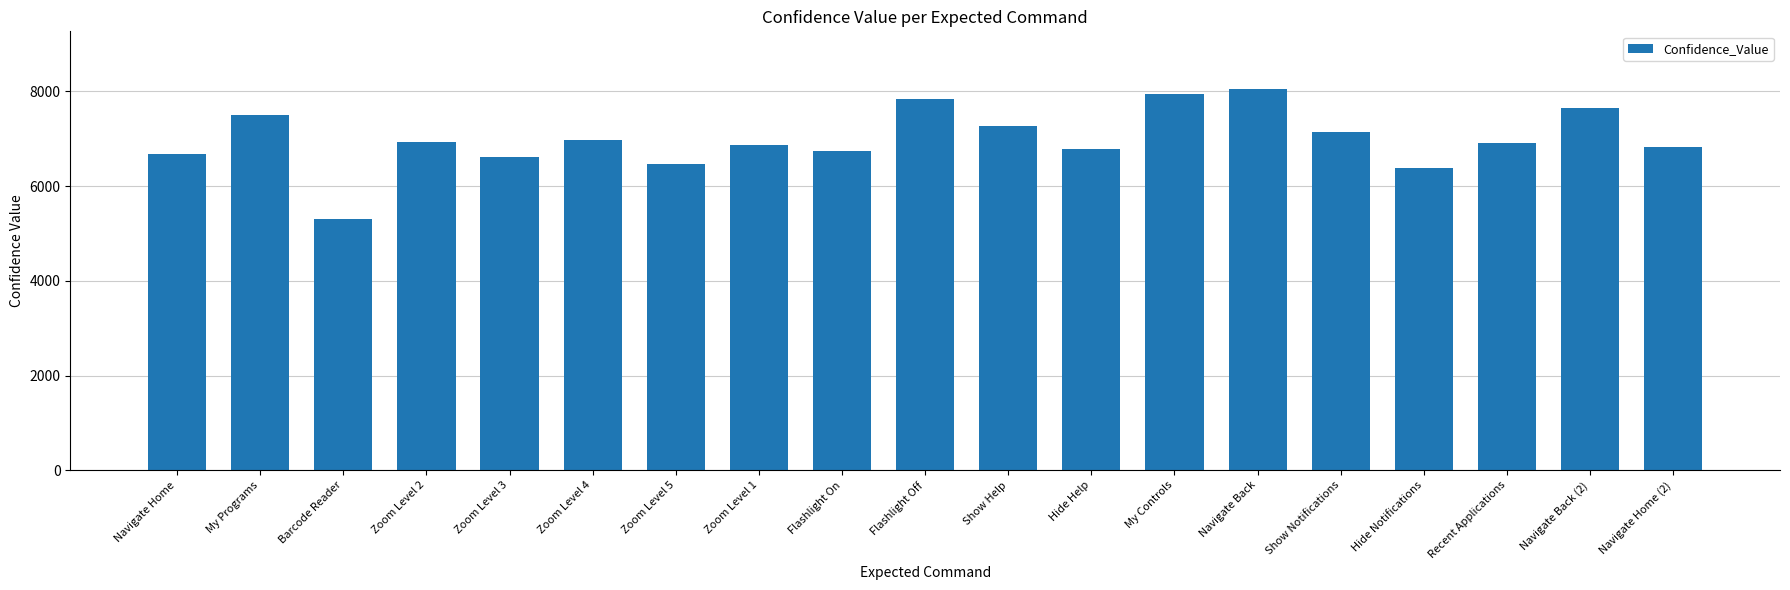

True or false: the data shows 6916 at Recent Applications.

True